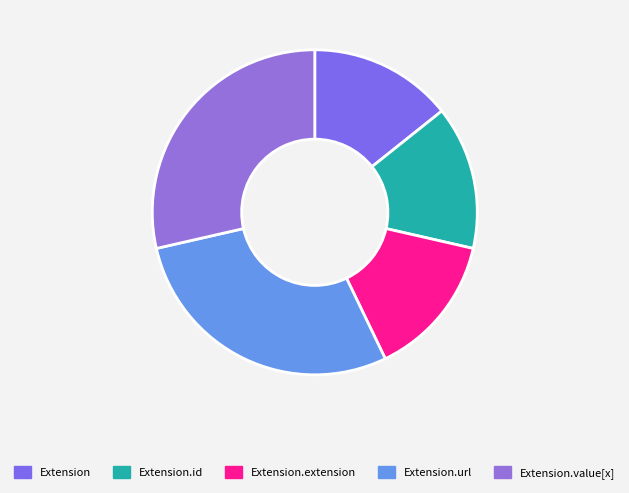

What is the smallest slice in the pie chart?

Extension